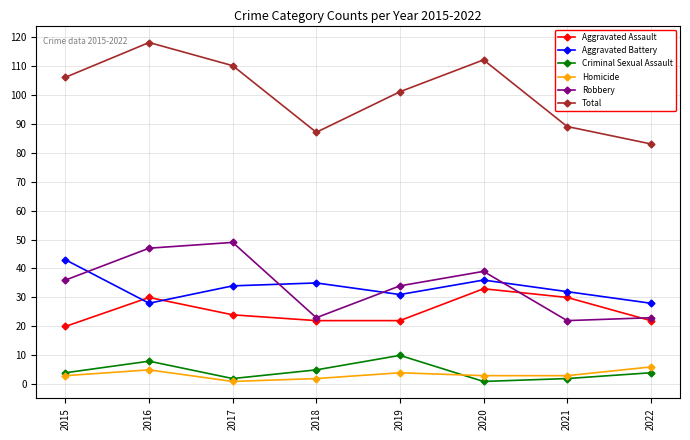

True or false: Homicide has more than 2 points higher than both neighbors.

False